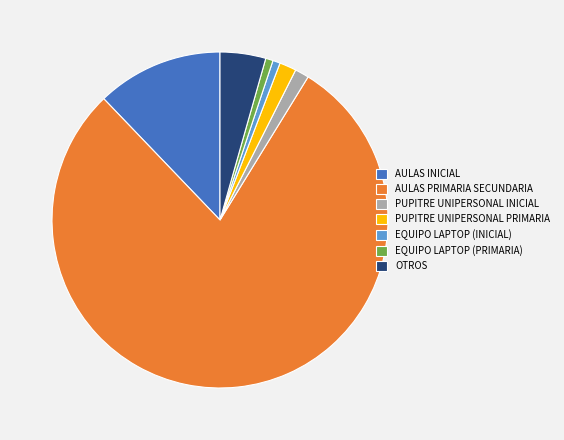

Which slice represents more than half of the pie?

AULAS PRIMARIA SECUNDARIA